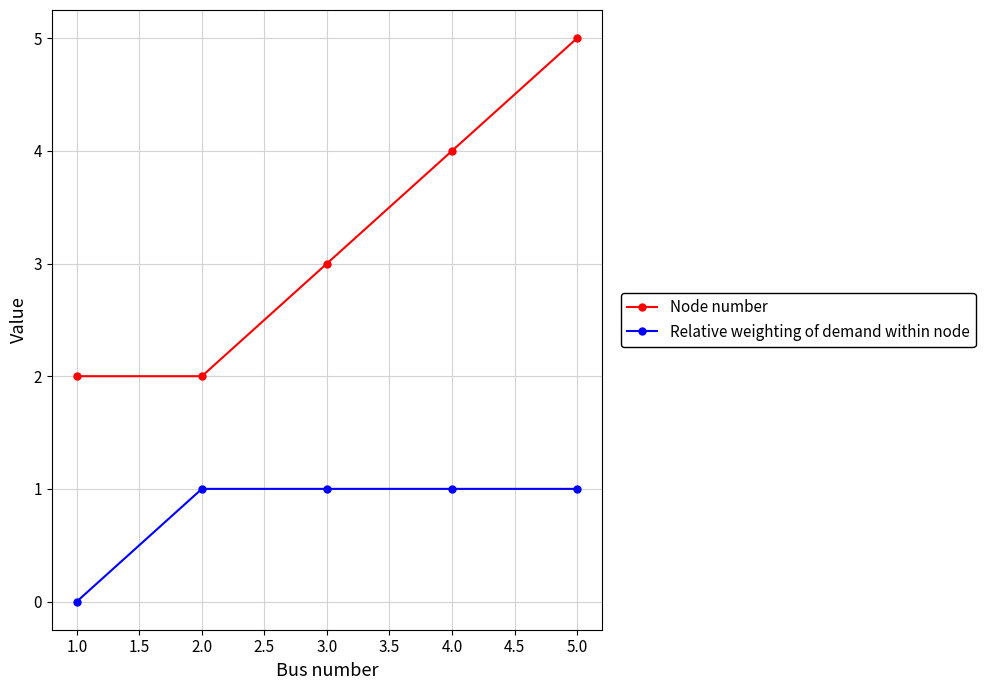

Reading left to right, list all the values displayed in this chart.

Node number: 2	2	3	4	5
Relative weighting of demand within node: 0	1	1	1	1